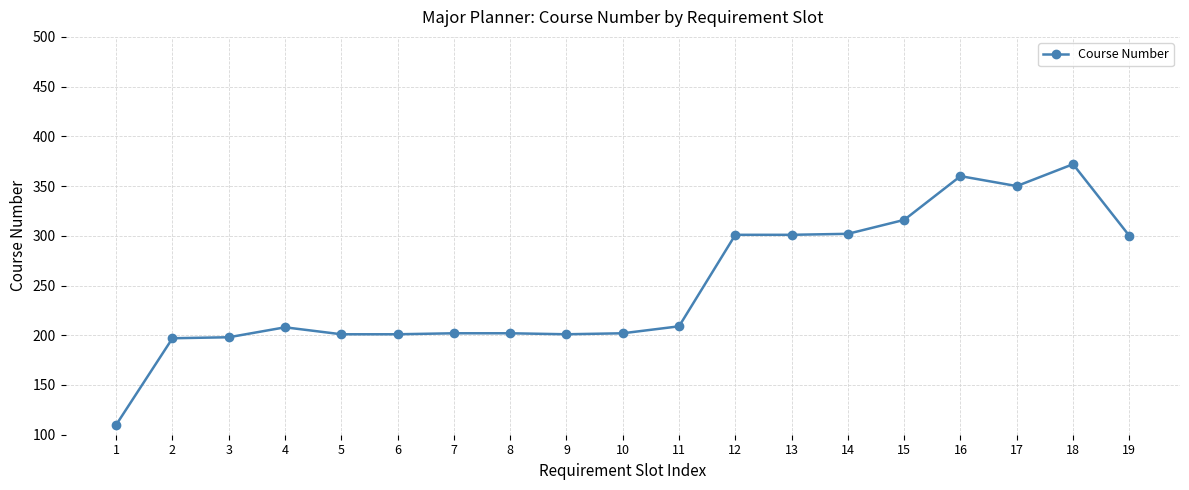

What is the value of the 1st point from the left?

110